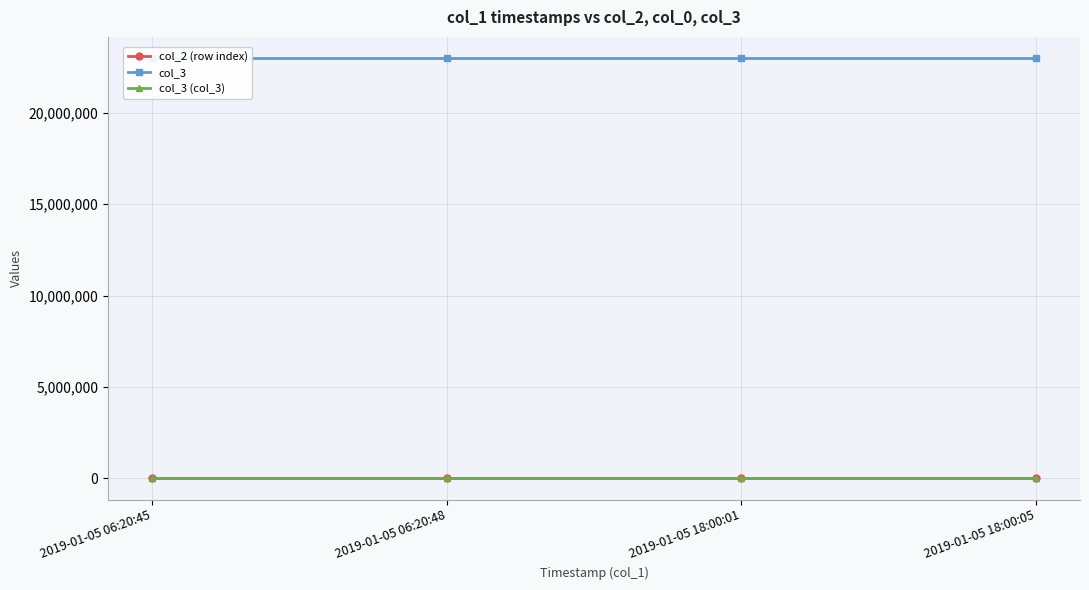

What is the difference between the maximum and minimum values in the col_2 (row index) series?

3